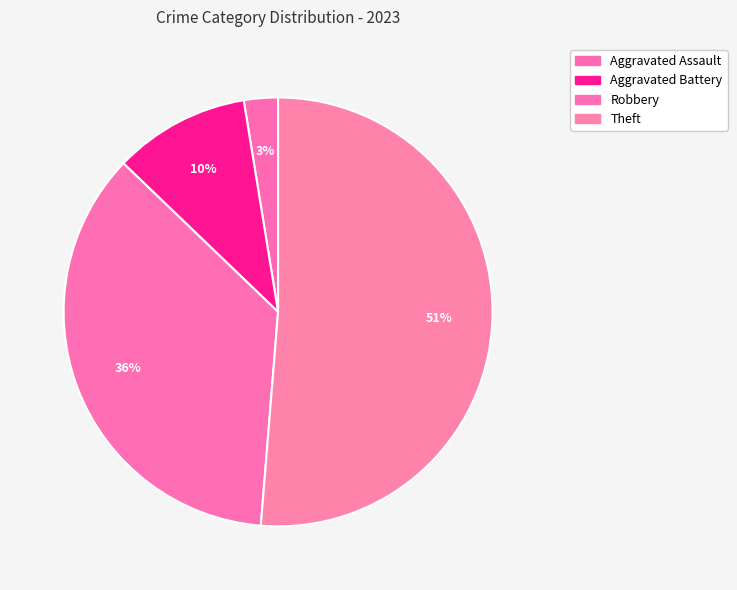

Count the number of slices in the pie.

4